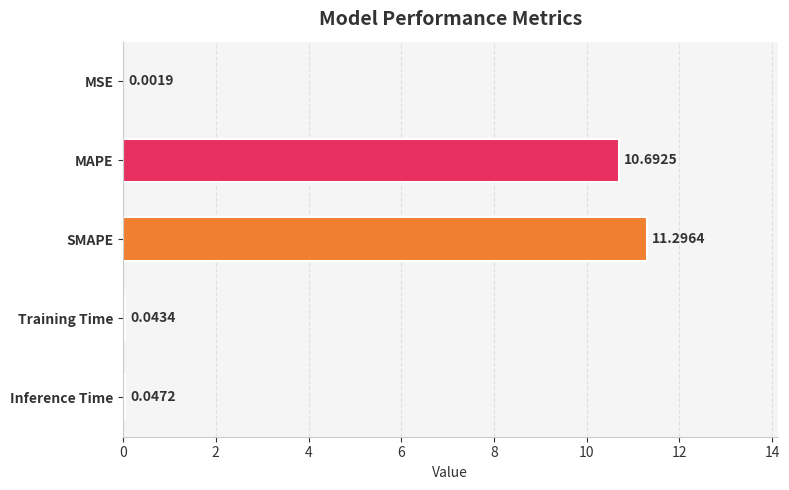

What is the maximum value shown in the chart?

11.3